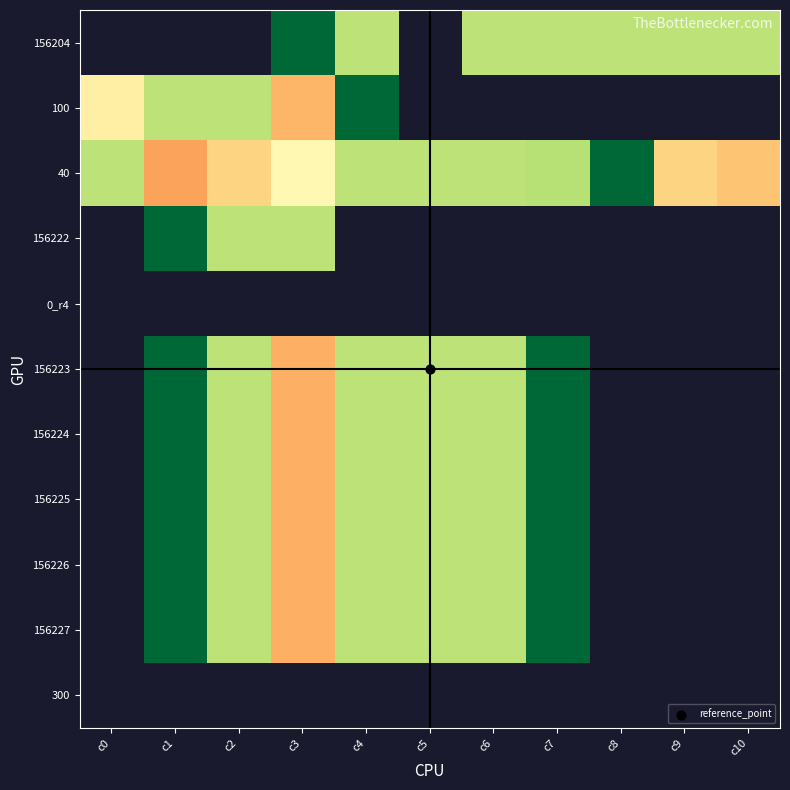

At which category does the chart reach its minimum across all series?

c0